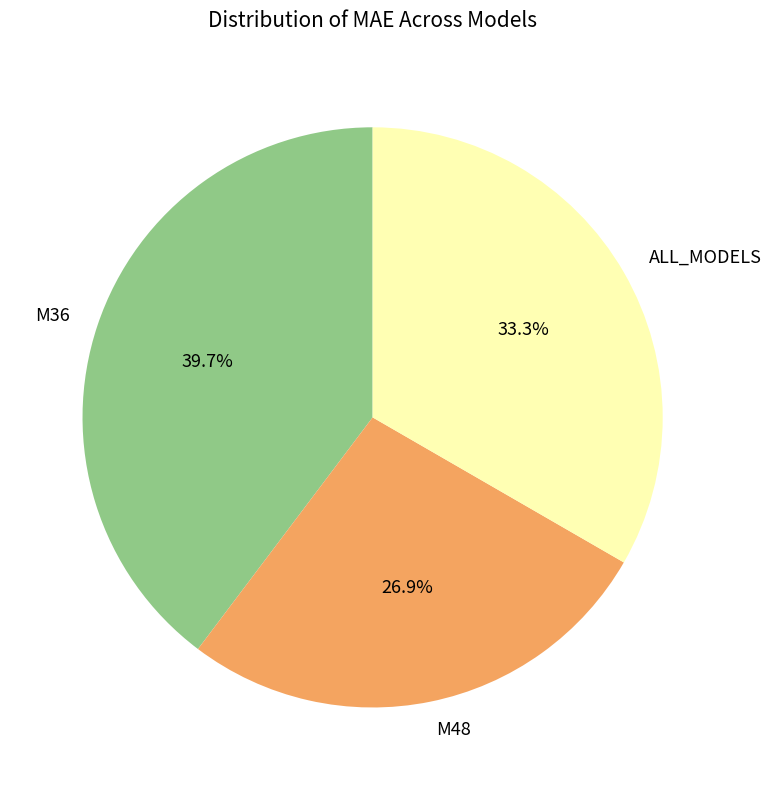

How many slices are in this pie chart?

3